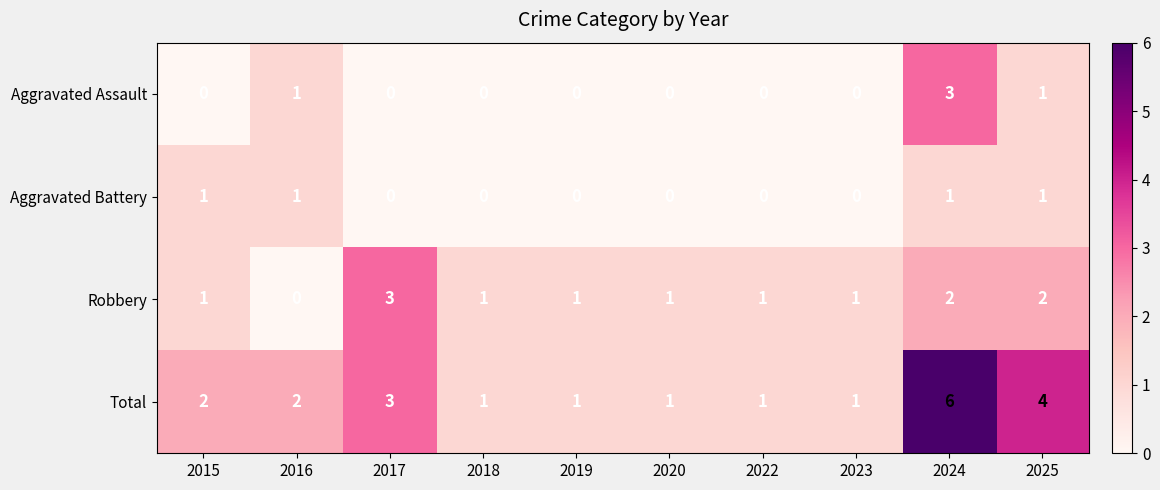

At which category does the chart reach its peak across all series?

2024